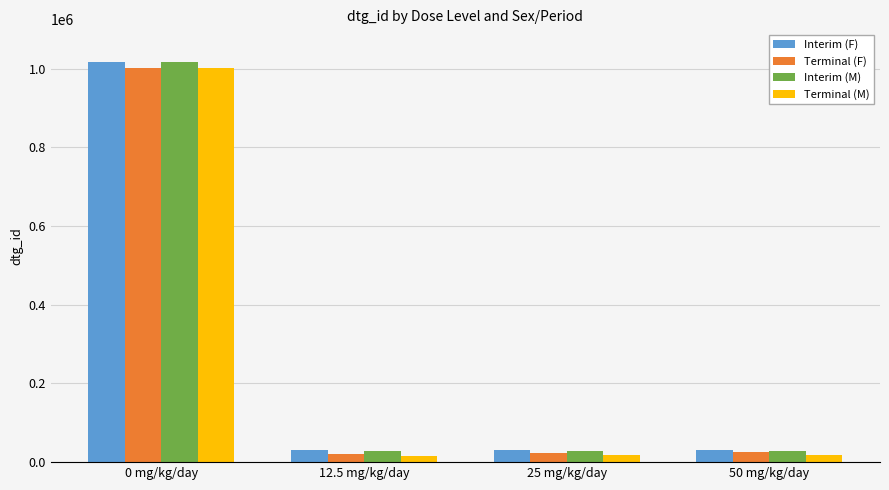

Is the value of Interim (F) at 0 mg/kg/day greater than the value of Terminal (M) at 25 mg/kg/day?

Yes